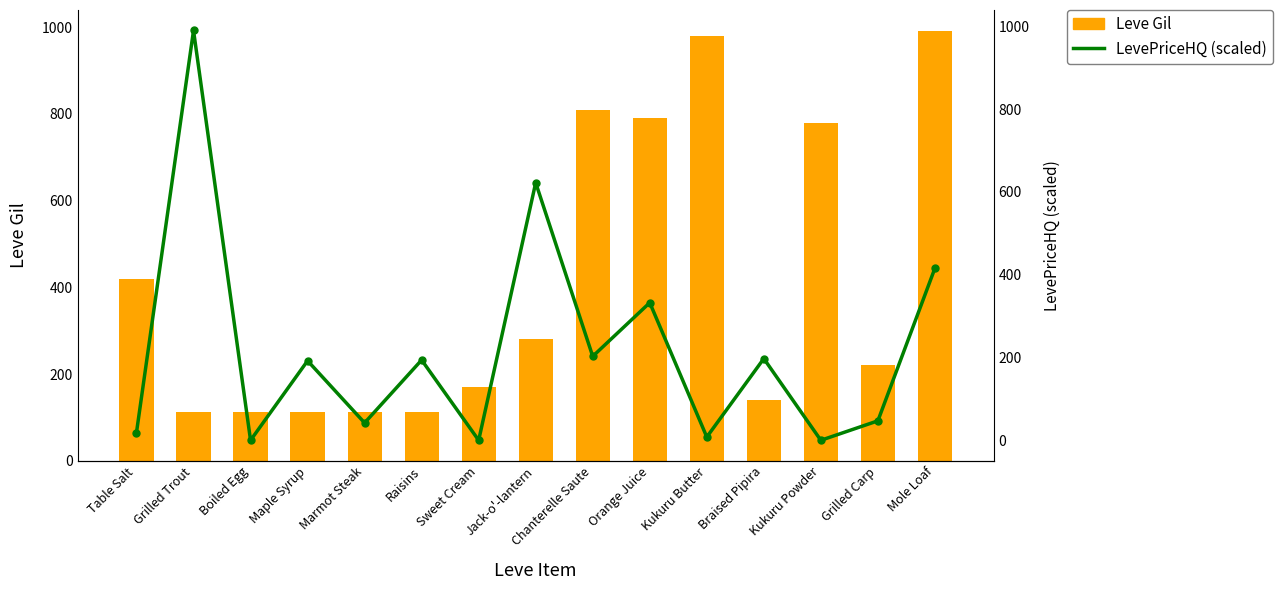

What position from the left is Sweet Cream?

7